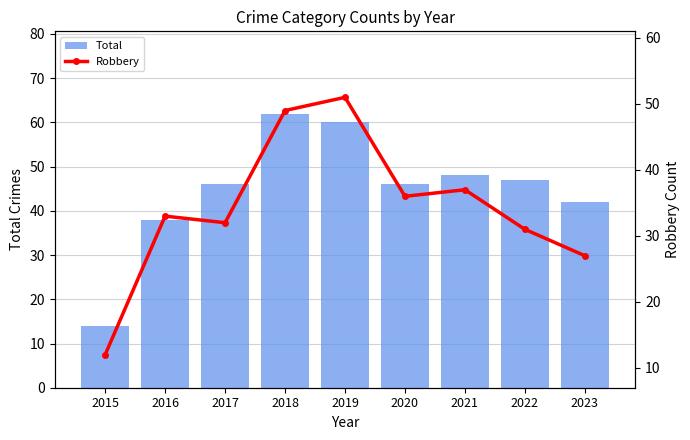

Count the number of data series in this chart.

2